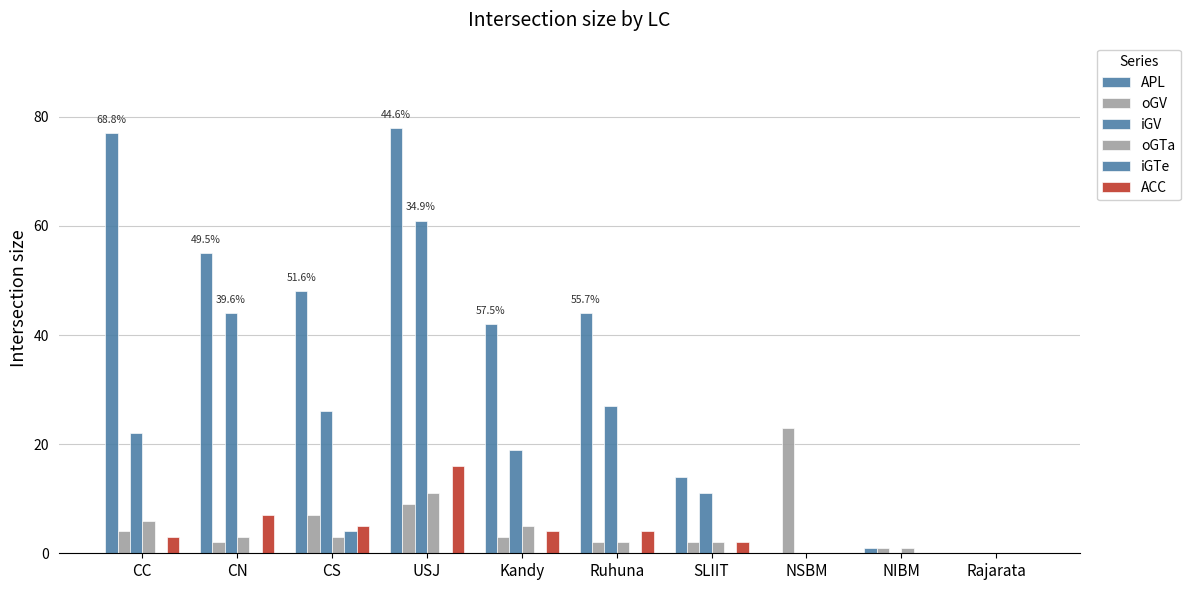

What is the spread (max minus min) of values at CC?

77